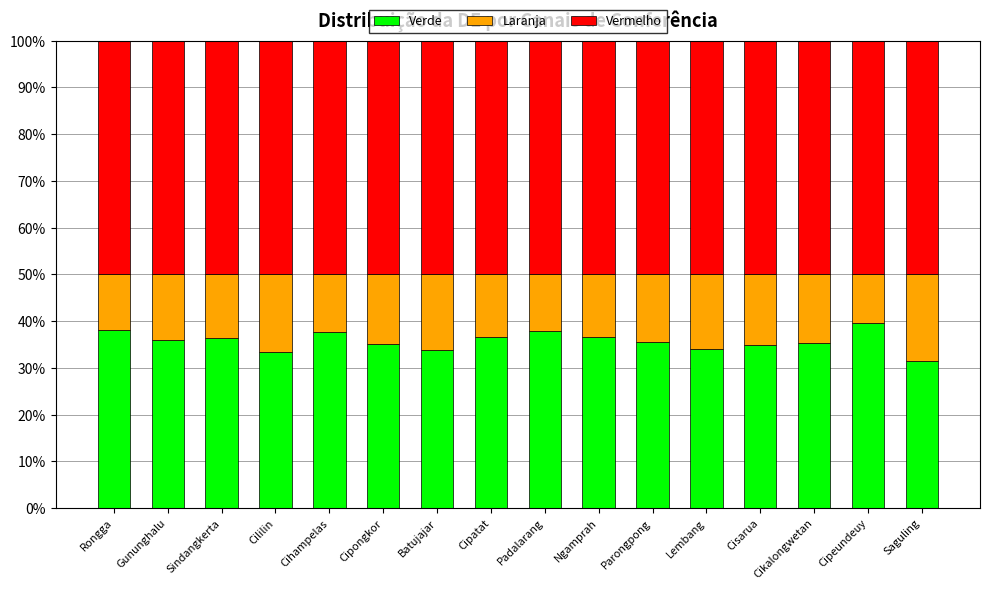

What is the approximate value of Verde at Cililin?

33.3